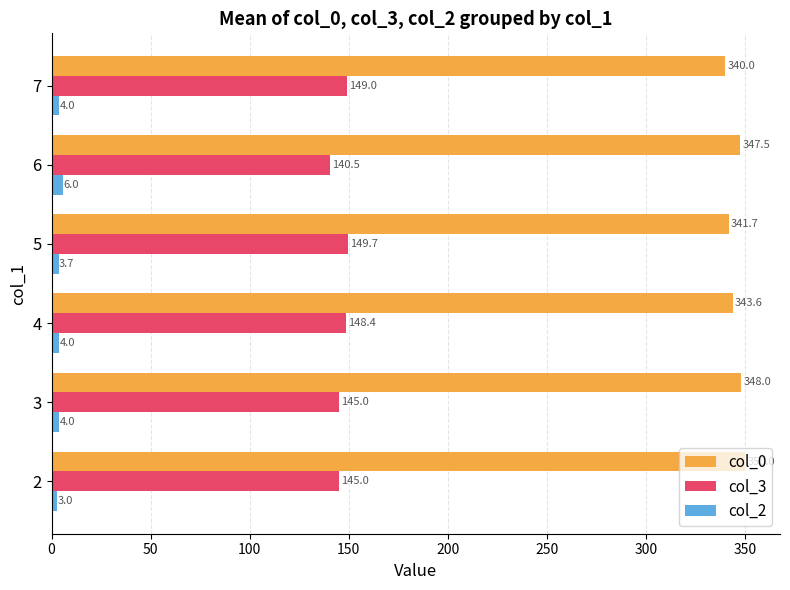

True or false: col_3 has a value of 145.0 at 3.

True